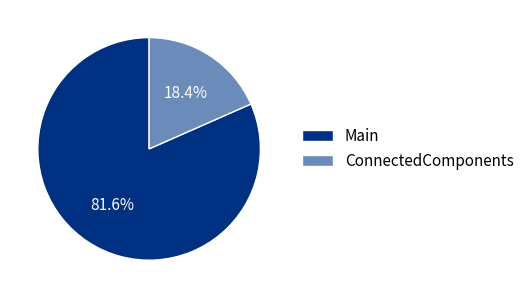

To the nearest percent, what percentage of the pie is ConnectedComponents?

18%